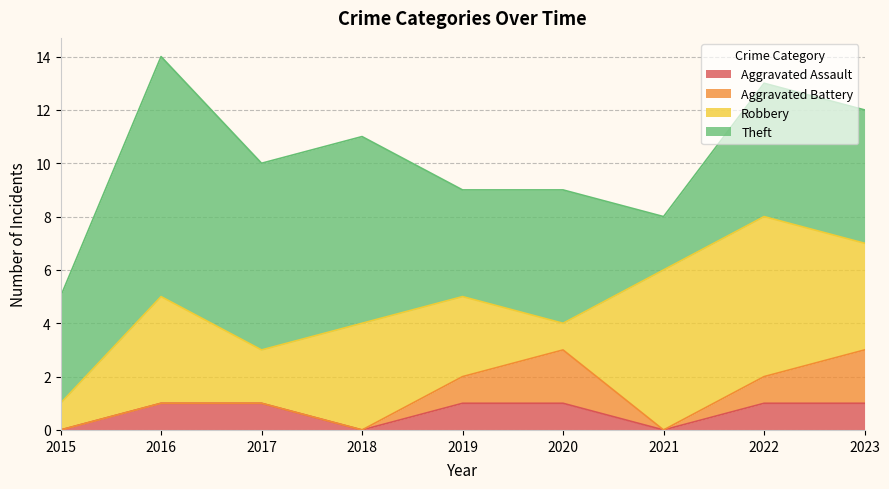

Reading left to right, what are all the values shown in this chart?

Aggravated Assault: 2015=0	2016=1	2017=1	2018=0	2019=1	2020=1	2021=0	2022=1	2023=1
Aggravated Battery: 2015=0	2016=0	2017=0	2018=0	2019=1	2020=2	2021=0	2022=1	2023=2
Robbery: 2015=1	2016=4	2017=2	2018=4	2019=3	2020=1	2021=6	2022=6	2023=4
Theft: 2015=4	2016=9	2017=7	2018=7	2019=4	2020=5	2021=2	2022=5	2023=5